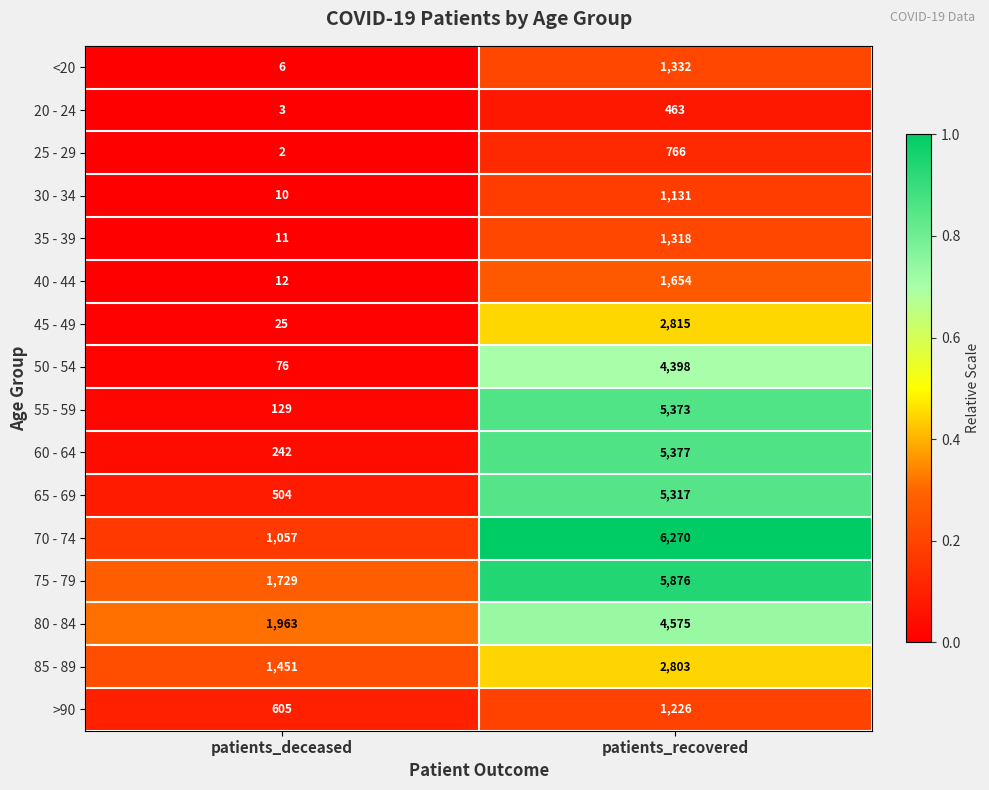

What is the average value of the 70 - 74 series?

3664